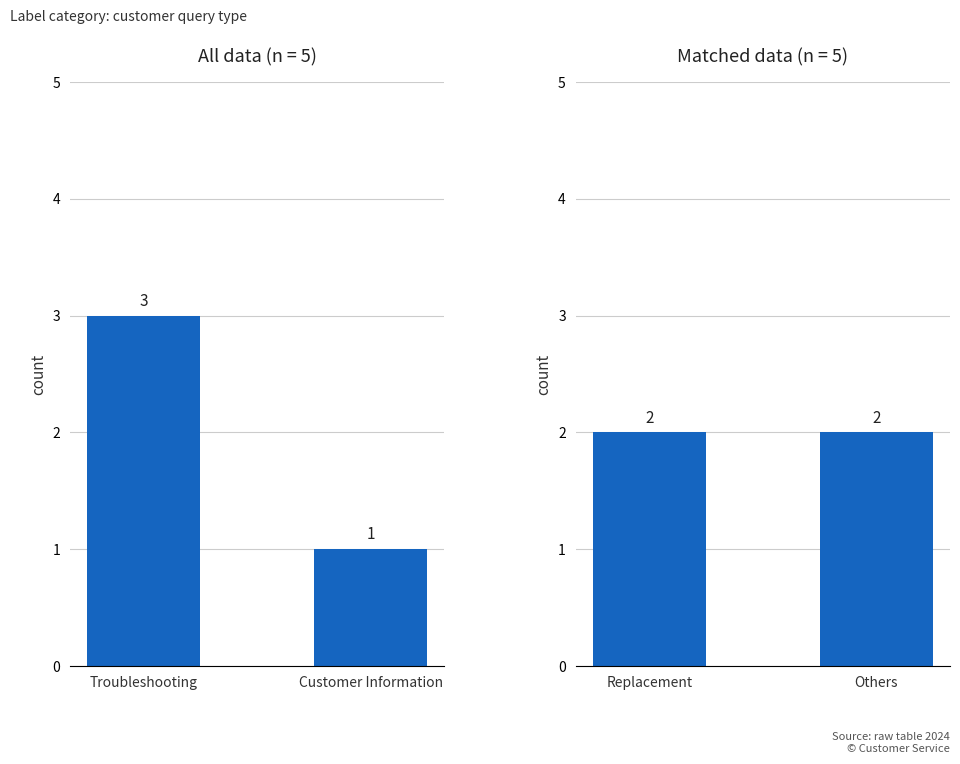

Are the bars horizontal?

No